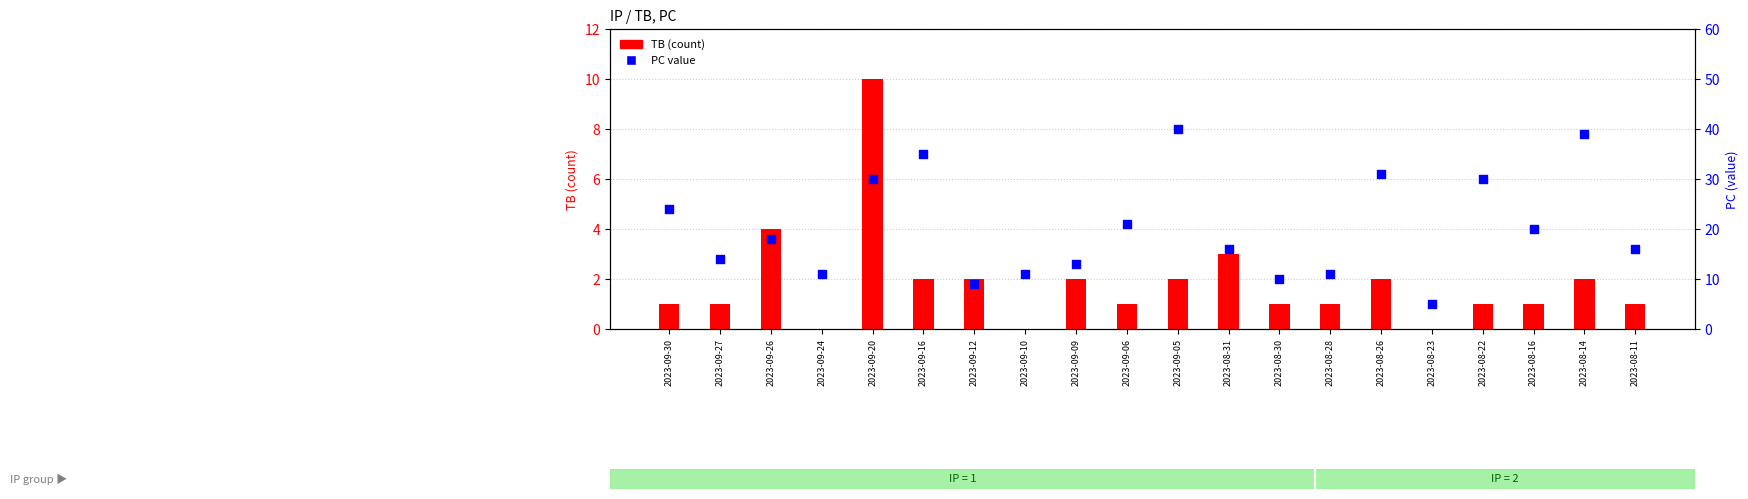

Which series contains the highest Y value?

PC value